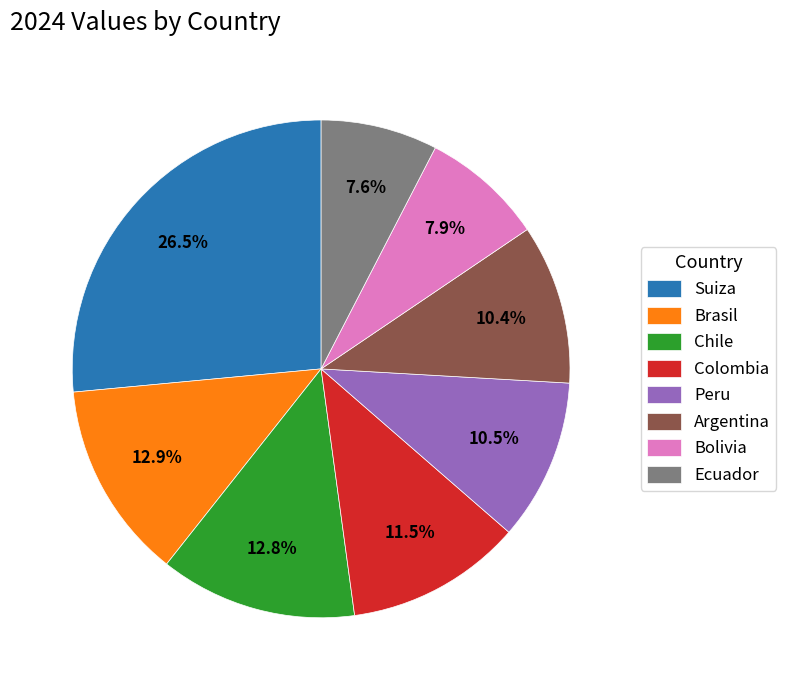

Which category has the biggest portion of the pie?

Suiza